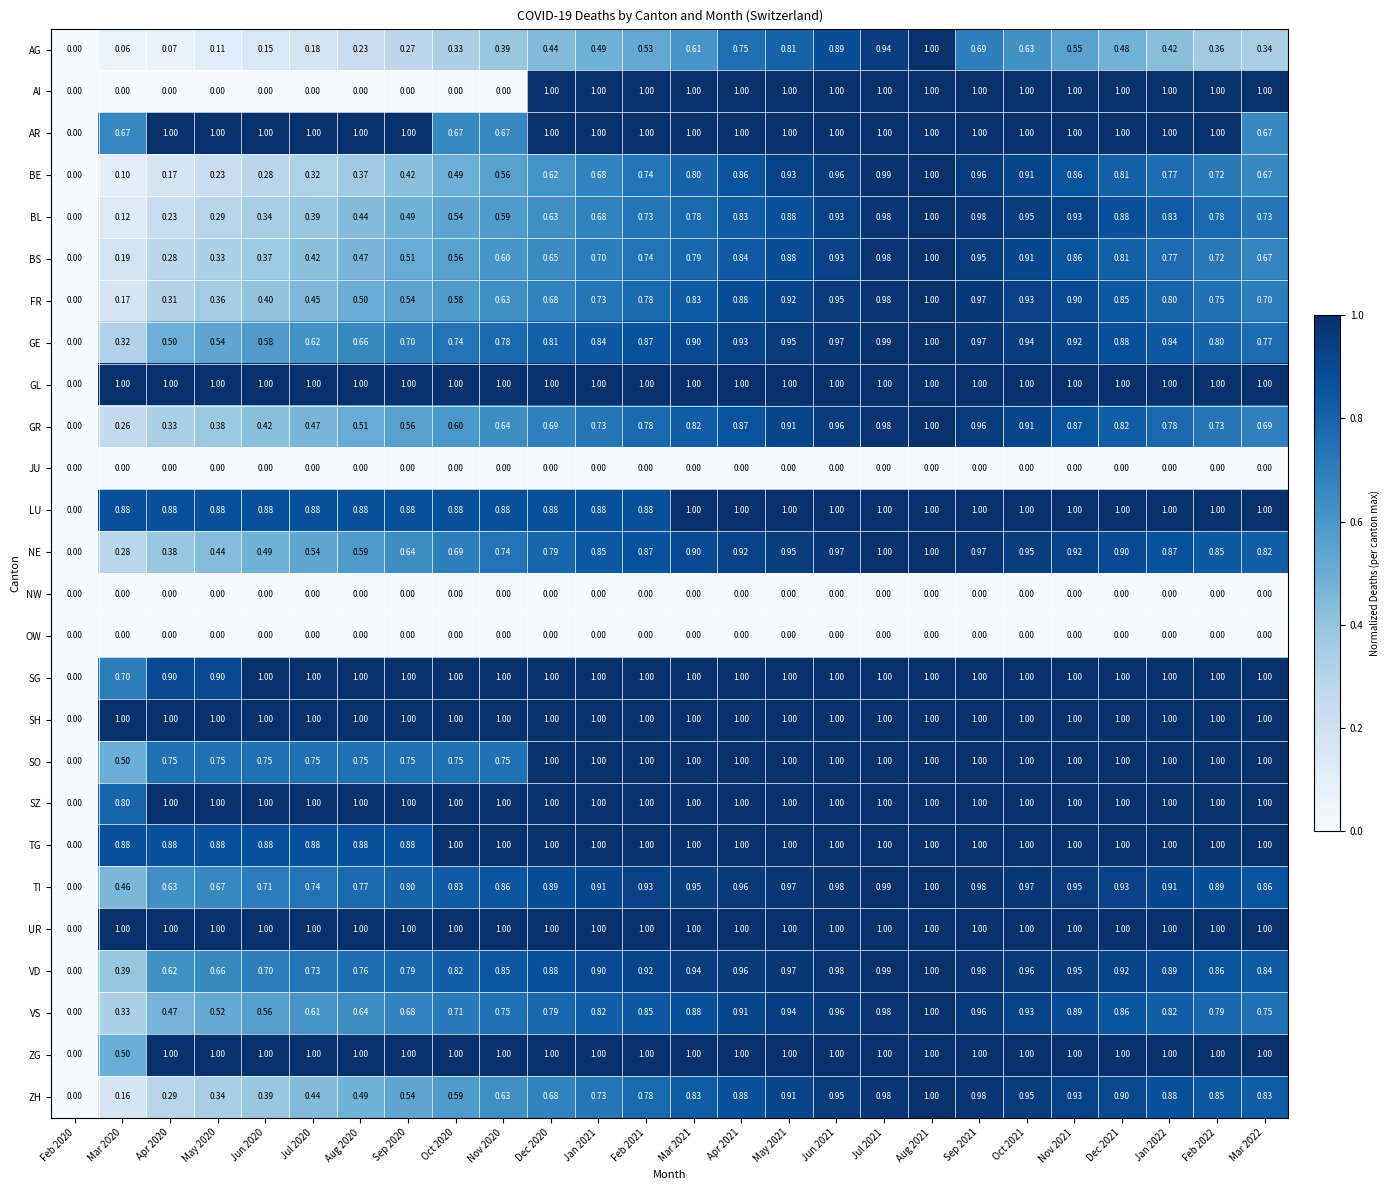

Between Oct 2021 and Mar 2022, which series saw the biggest shift?

AR